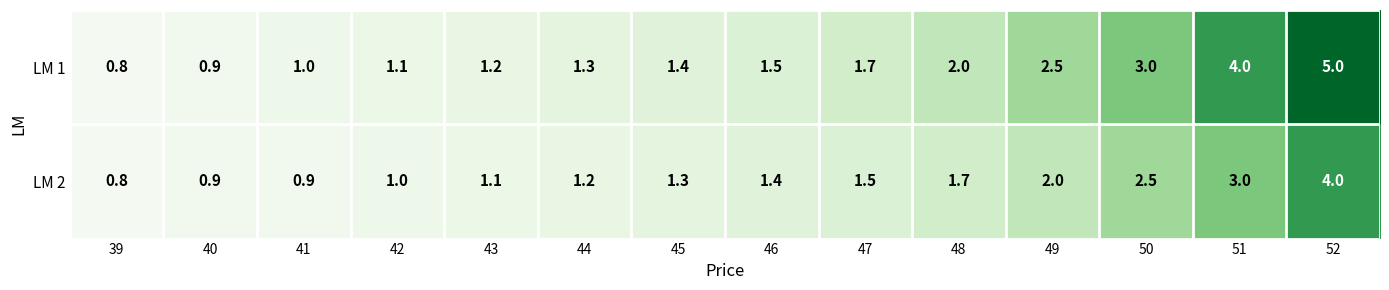

Which series has the largest total across all categories?

LM 1